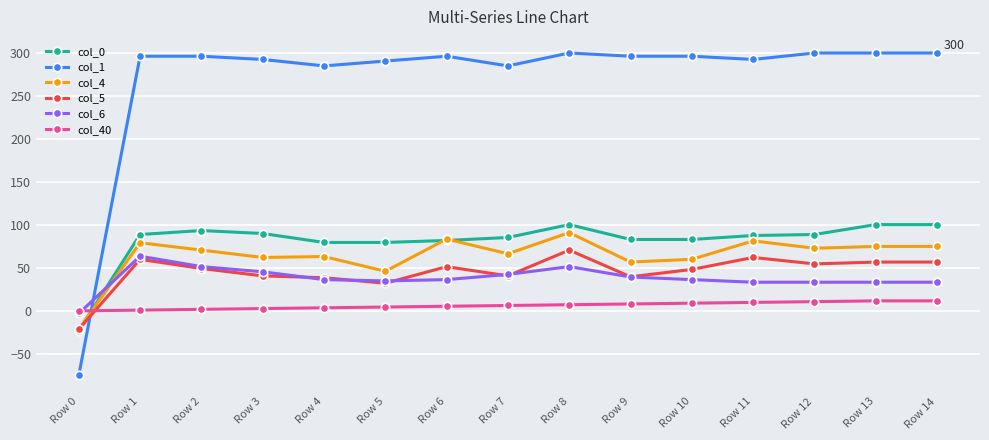

What is the difference between the highest and lowest values at Row 11?

282.6